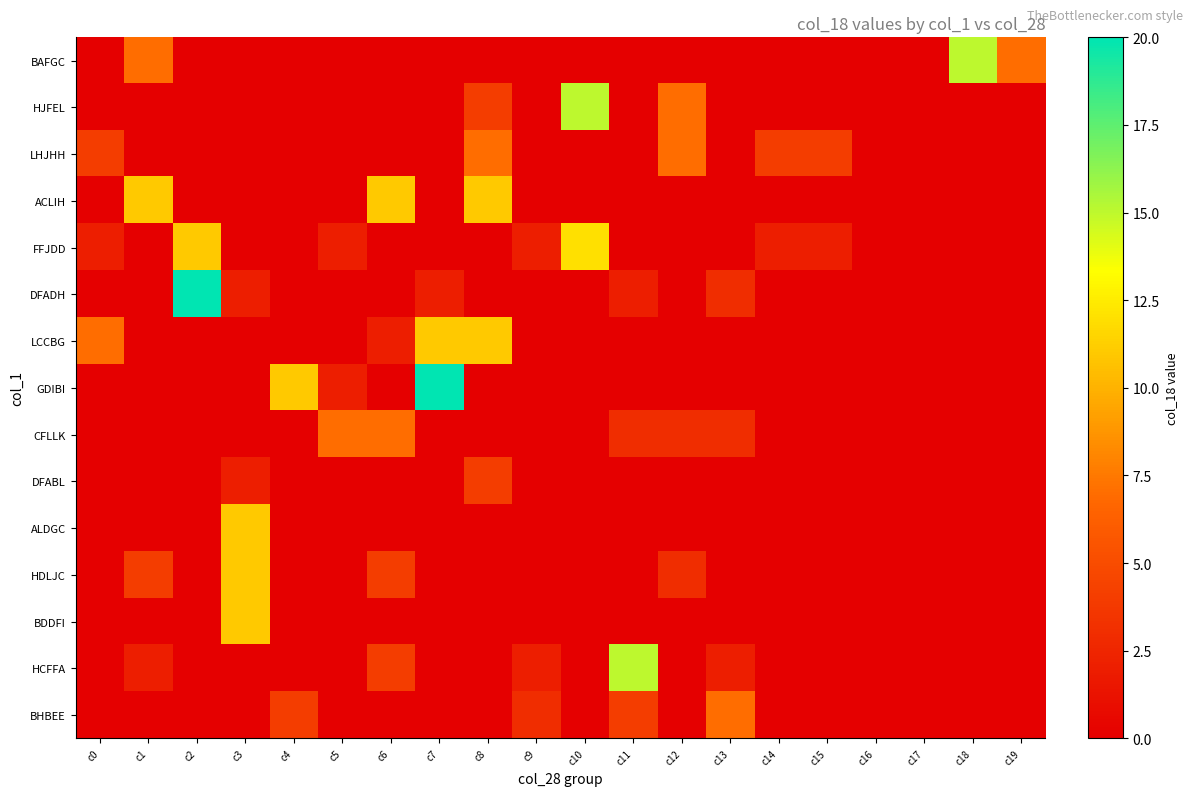

List the series in order of their peak value, highest first.

DFADH, GDIBI, BAFGC, HJFEL, HCFFA, FFJDD, ACLIH, LCCBG, ALDGC, HDLJC, BDDFI, LHJHH, CFLLK, BHBEE, DFABL